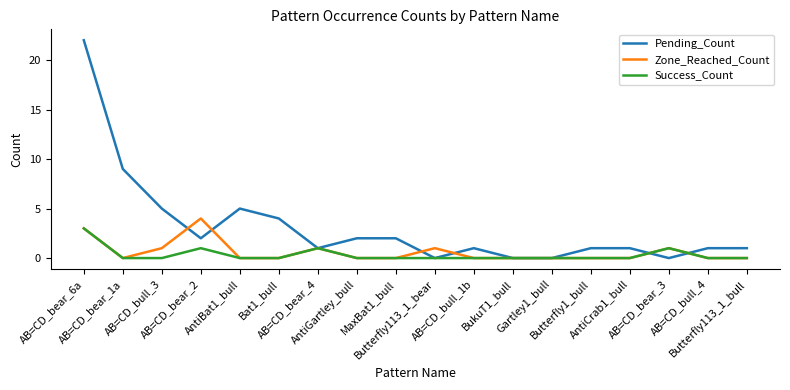

List the series in order of their peak value, lowest first.

Success_Count, Zone_Reached_Count, Pending_Count